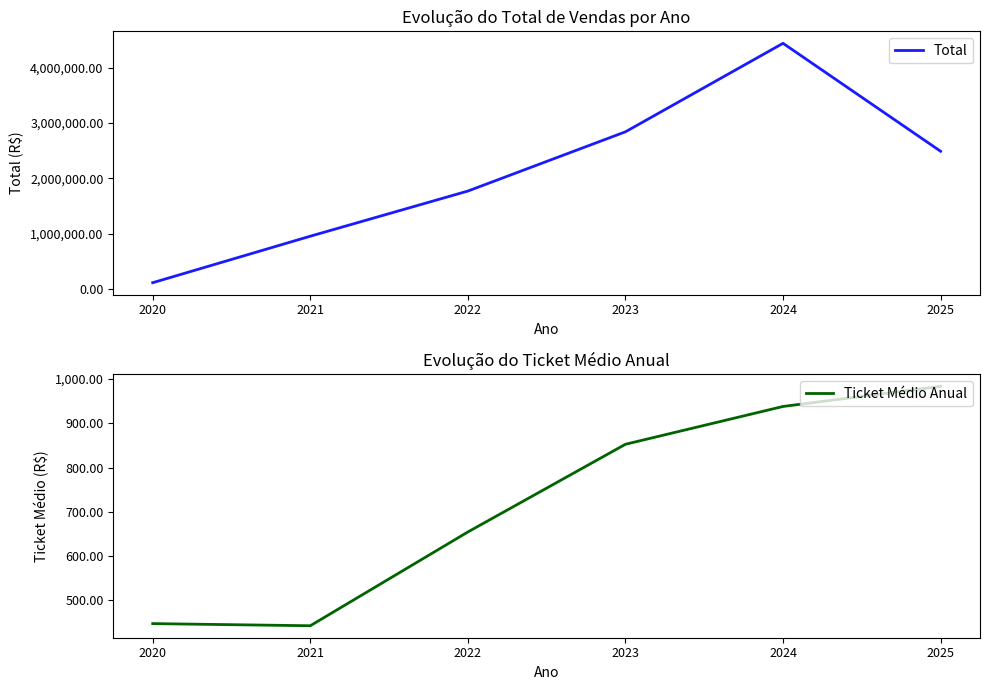

What is the highest value of the Ticket Médio Anual series?

983.6